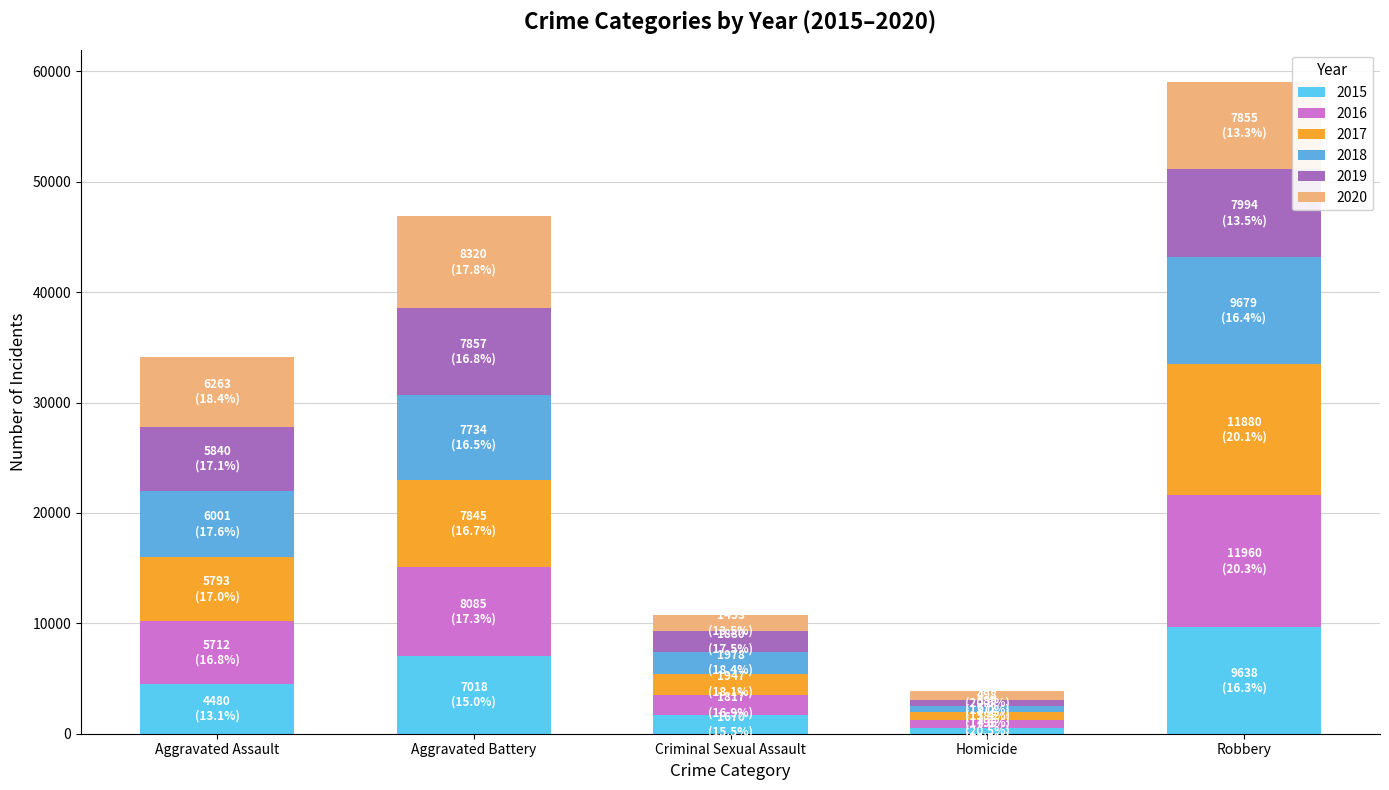

What is the difference between the 2018 values at Aggravated Assault and Robbery?

3678